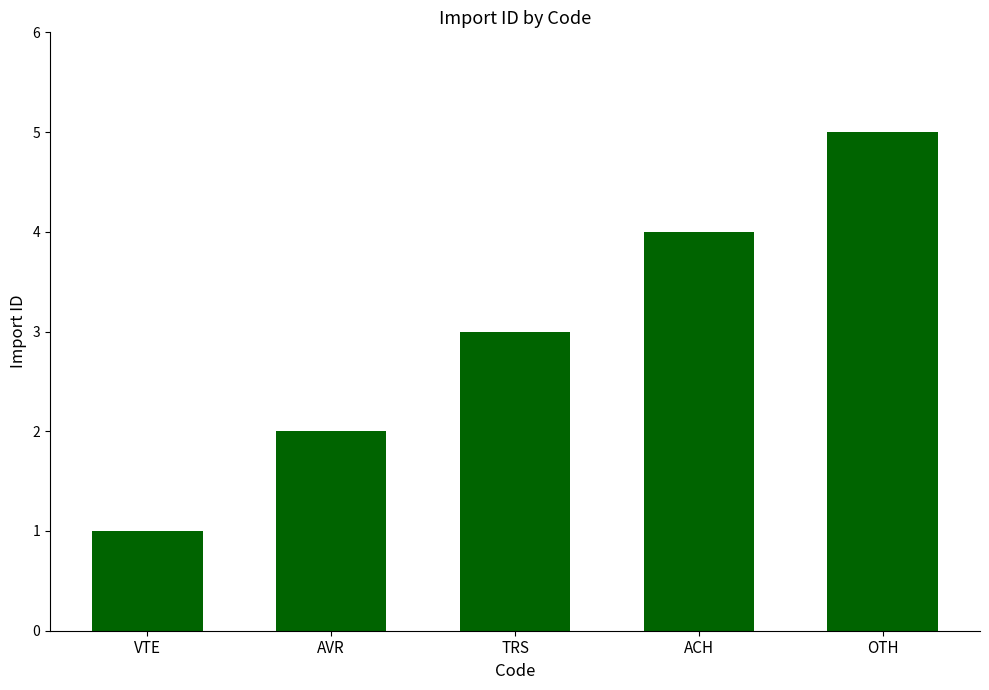

What is the smallest value displayed?

1